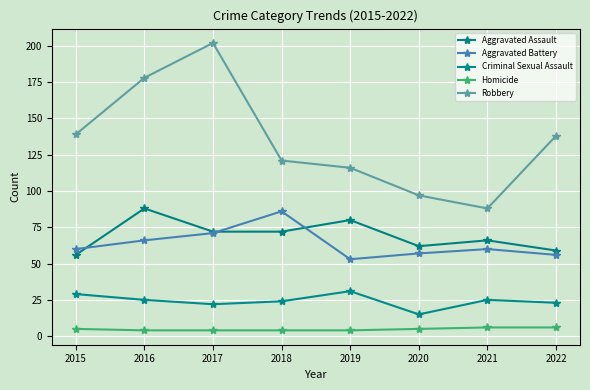

Reading right to left, transcribe all the data shown in this chart.

Aggravated Assault: 59	66	62	80	72	72	88	56
Aggravated Battery: 56	60	57	53	86	71	66	60
Criminal Sexual Assault: 23	25	15	31	24	22	25	29
Homicide: 6	6	5	4	4	4	4	5
Robbery: 138	88	97	116	121	202	178	139